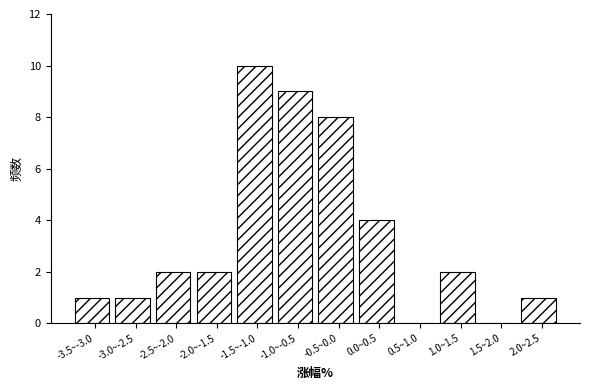

Reading left to right, extract all data points from this chart.

-3.5~-3.0=1	-3.0~-2.5=1	-2.5~-2.0=2	-2.0~-1.5=2	-1.5~-1.0=10	-1.0~-0.5=9	-0.5~0.0=8	0.0~0.5=4	0.5~1.0=0	1.0~1.5=2	1.5~2.0=0	2.0~2.5=1